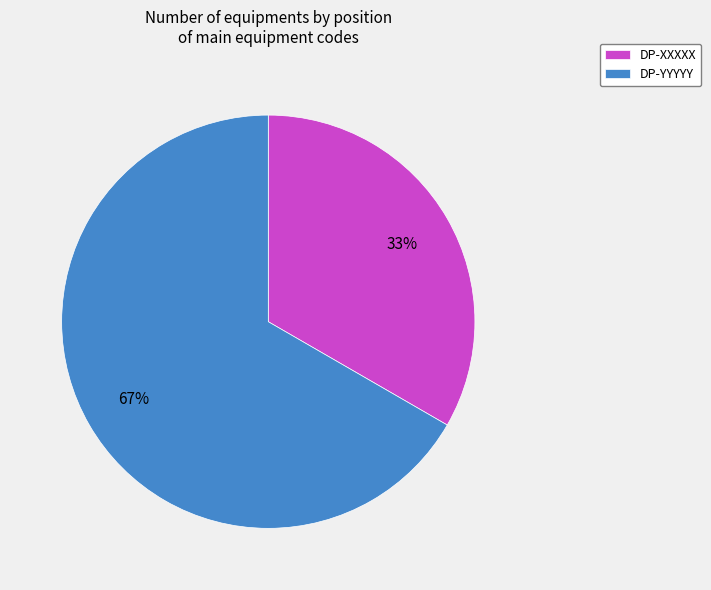

Which slice is the largest?

DP-YYYYY